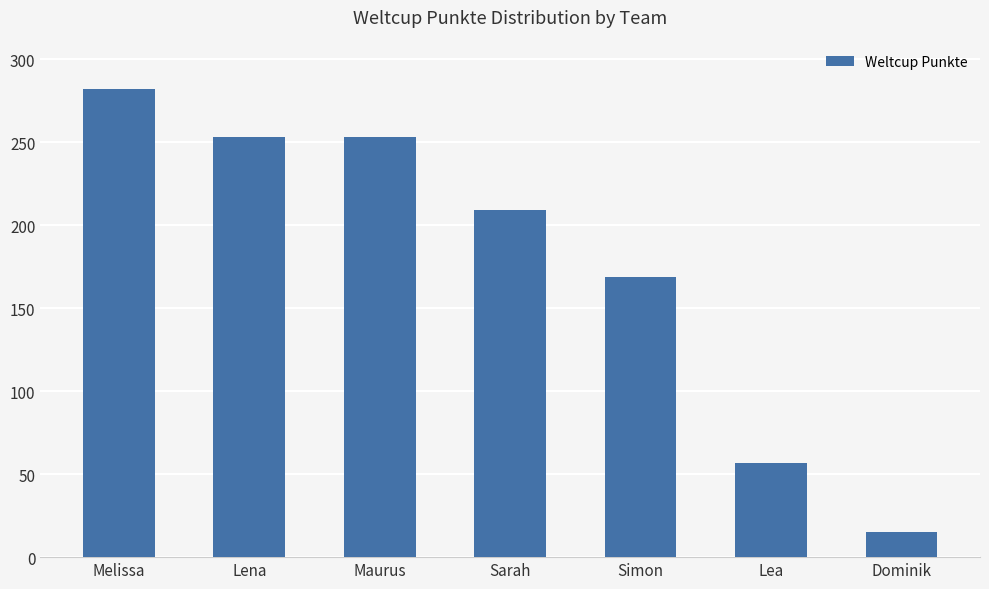

Reading left to right, transcribe all the data shown in this chart.

Melissa=282	Lena=253	Maurus=253	Sarah=209	Simon=169	Lea=57	Dominik=15